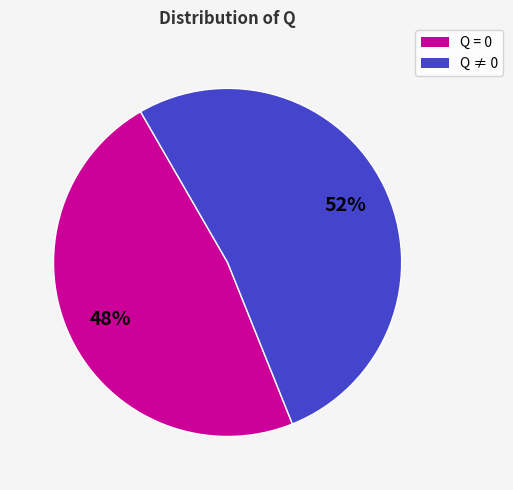

Is there any slice that represents more than half of the pie?

Yes